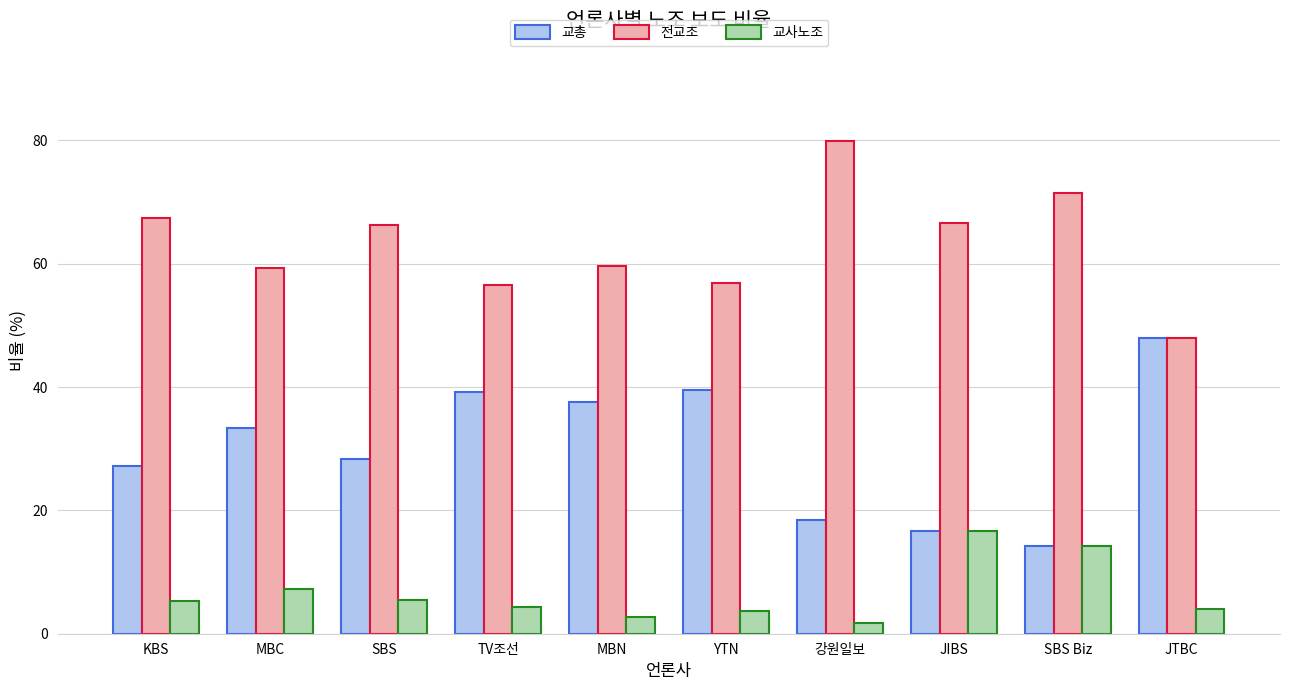

What is the sum of the 교사노조 values at SBS and MBC?

12.7